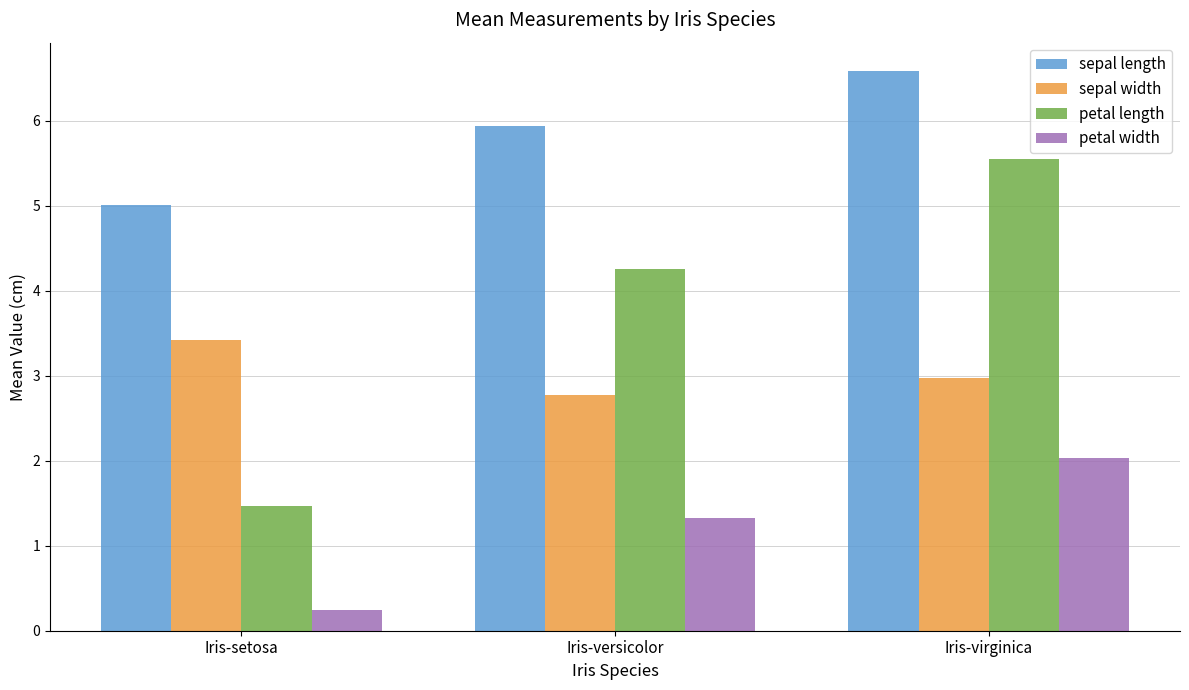

Count the number of categories in the chart.

3